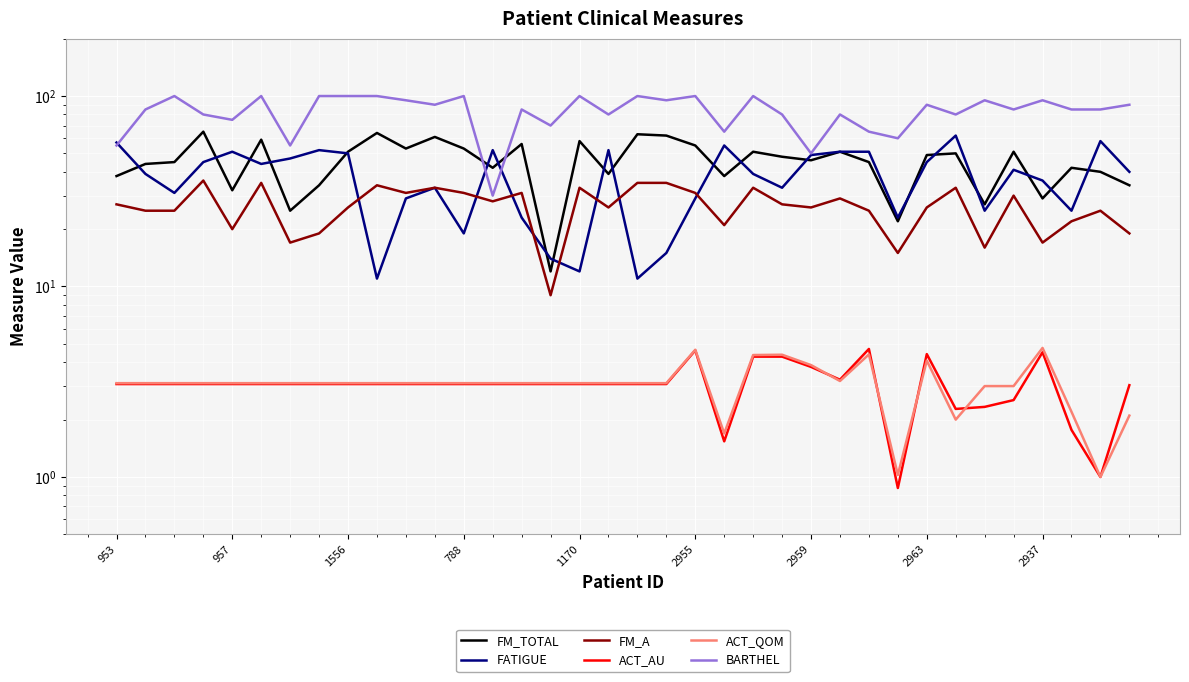

What is the sum of all ACT_AU values?

110.7